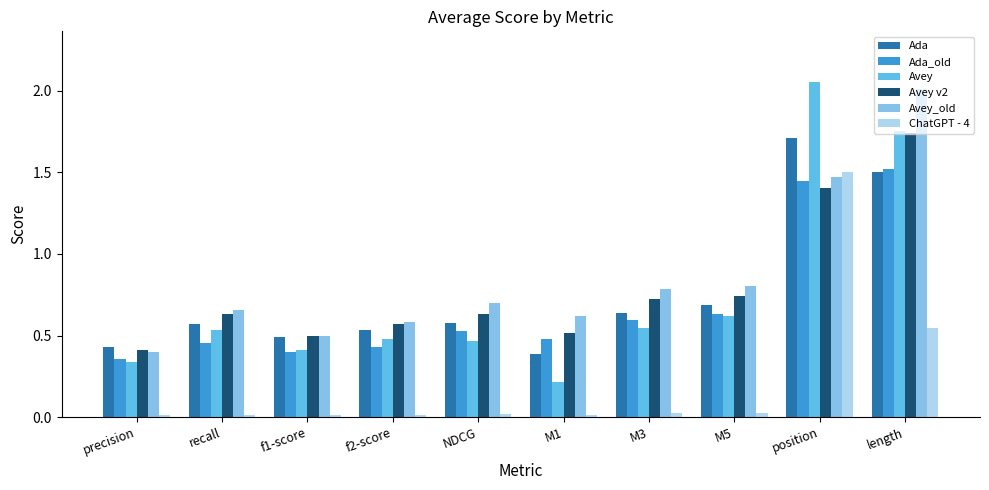

Is the value of Avey v2 at length greater than the value of Ada_old at length?

Yes